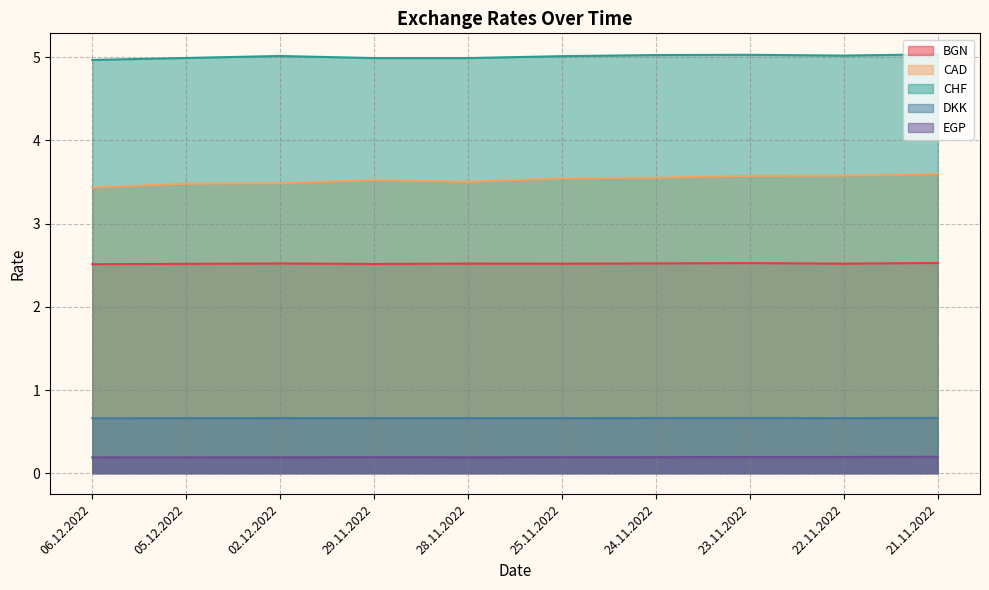

How many lines are shown in the chart?

5